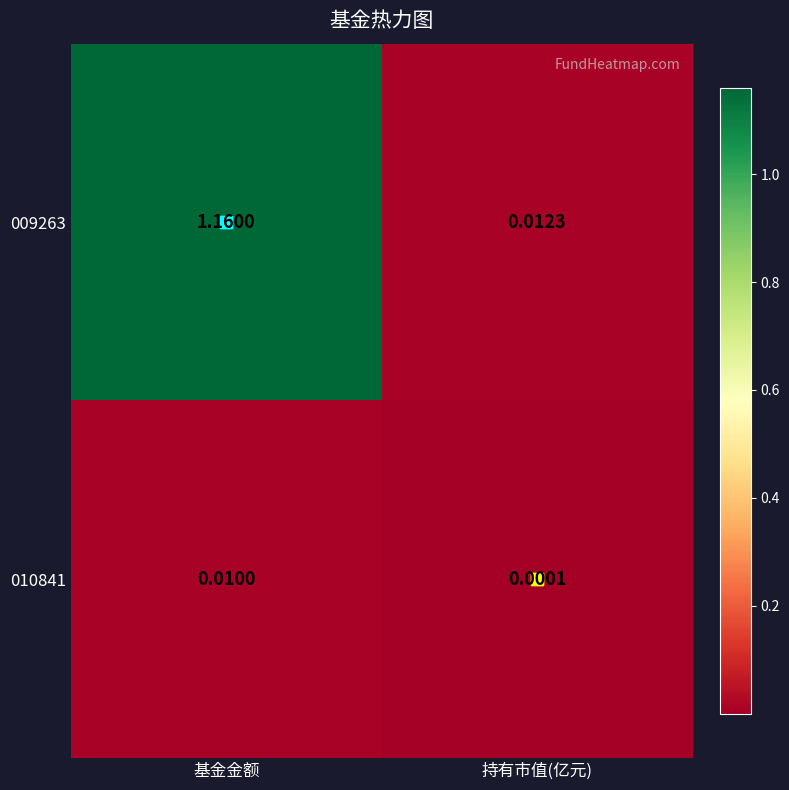

At which label does 009263 reach its minimum?

持有市值(亿元)